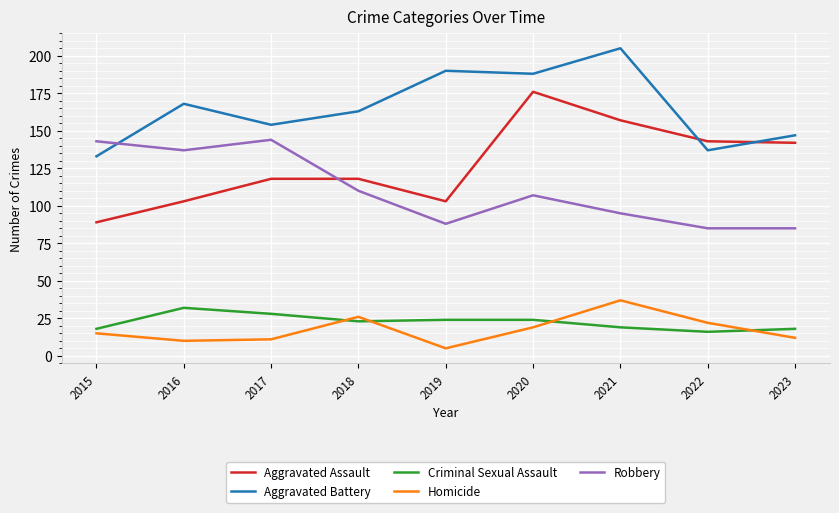

At which category does the chart reach its peak across all series?

2021